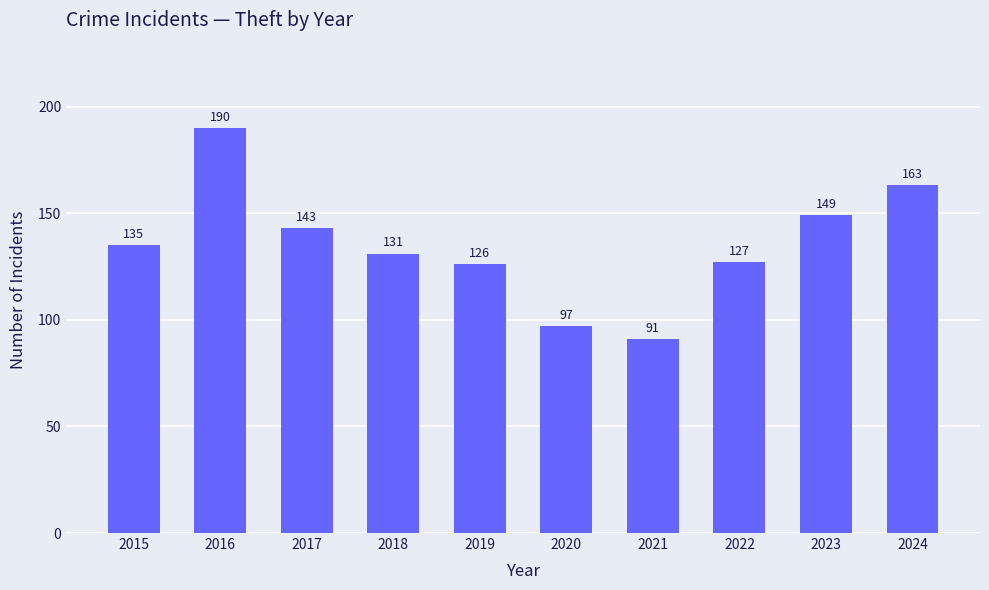

What is the average value?

135